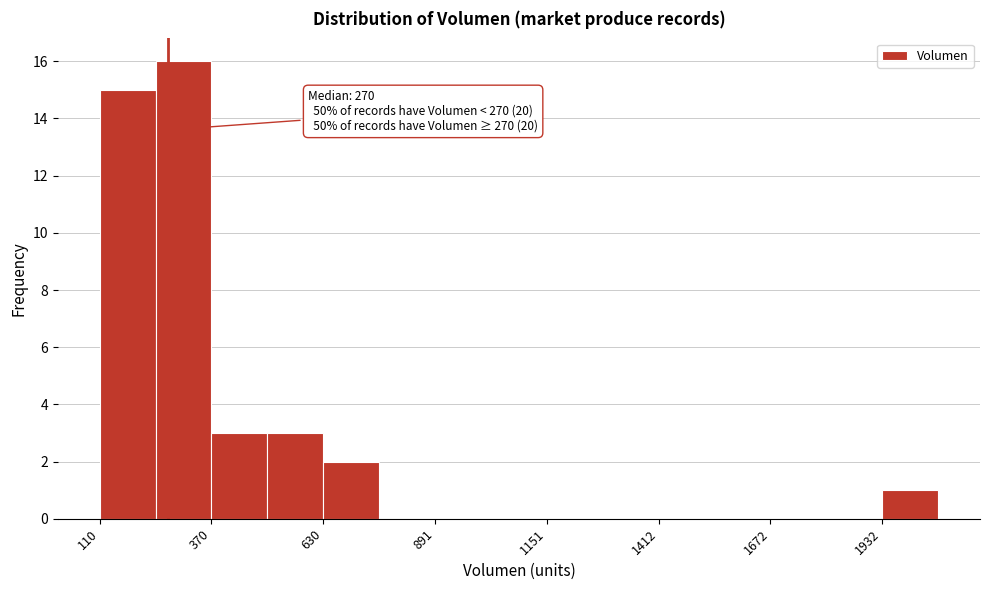

Around what value on the x-axis is the tallest bar? Give the approximate position of its centre, as read against the axis.

300